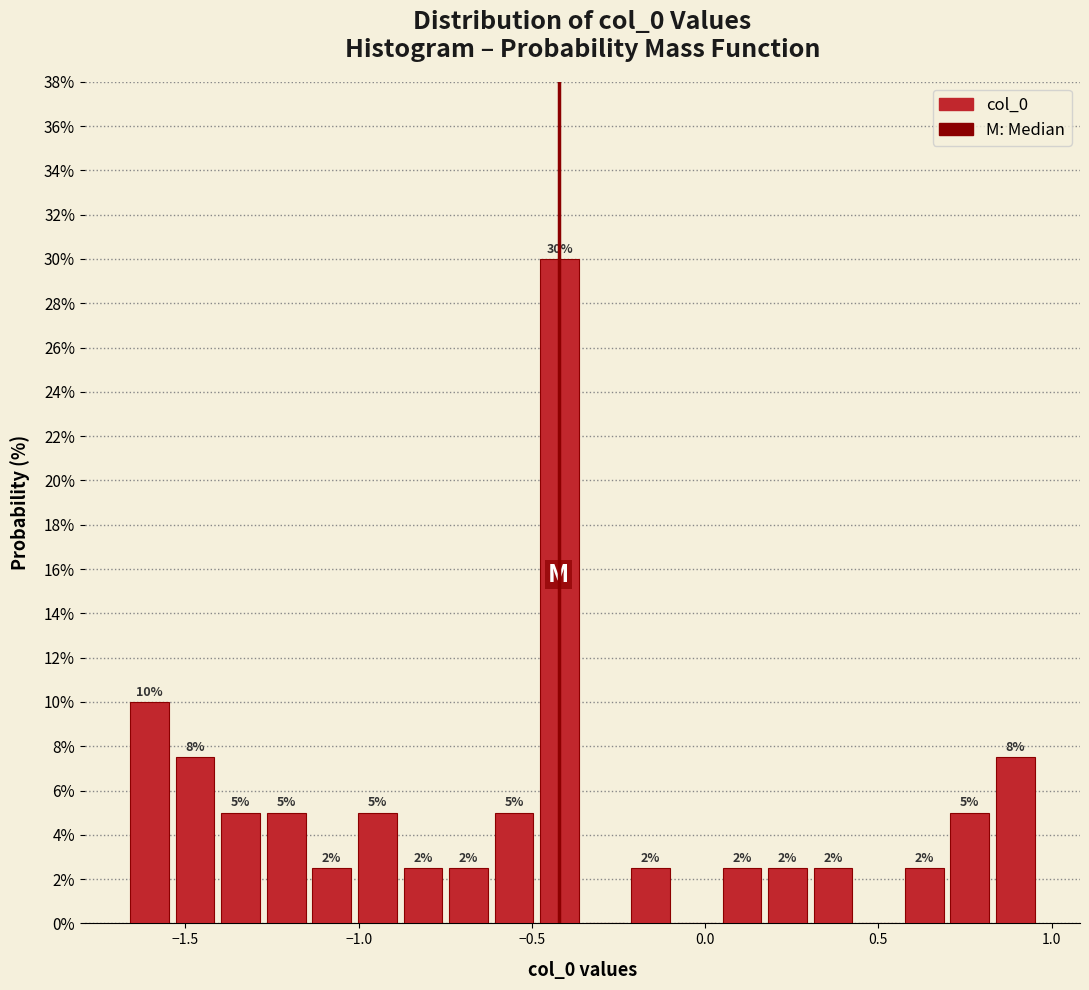

Around what value on the x-axis is the tallest bar? Give the approximate position of its centre, as read against the axis.

-0.40